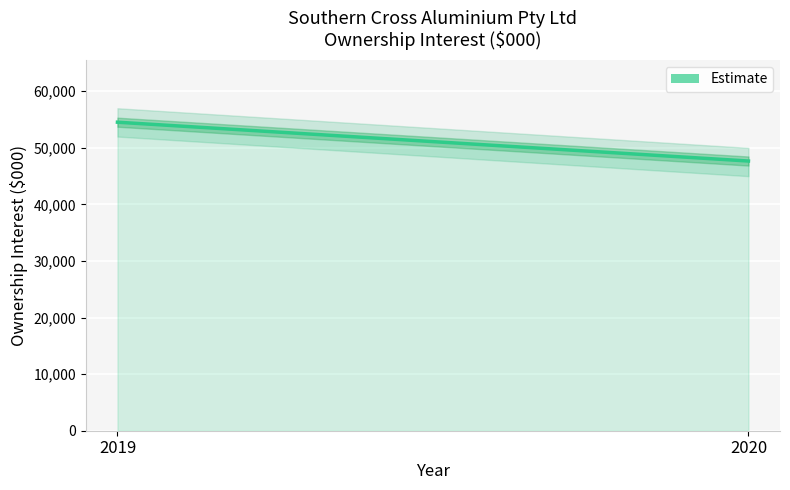

What is the value of the 1st point from the left?

54535